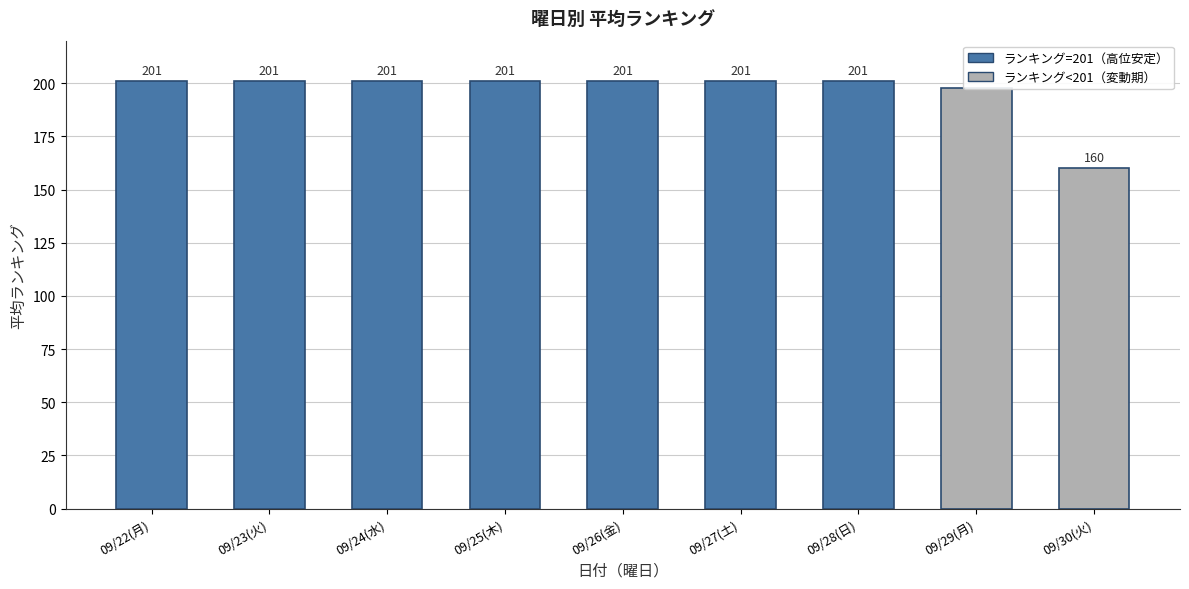

What is the label of the 7th bar from the right?

09/24(水)